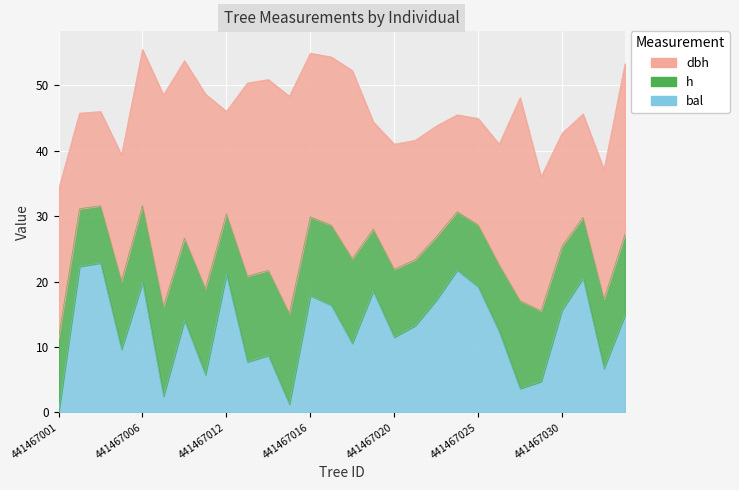

Is it true that dbh equals 29.3 at 441467005?

False